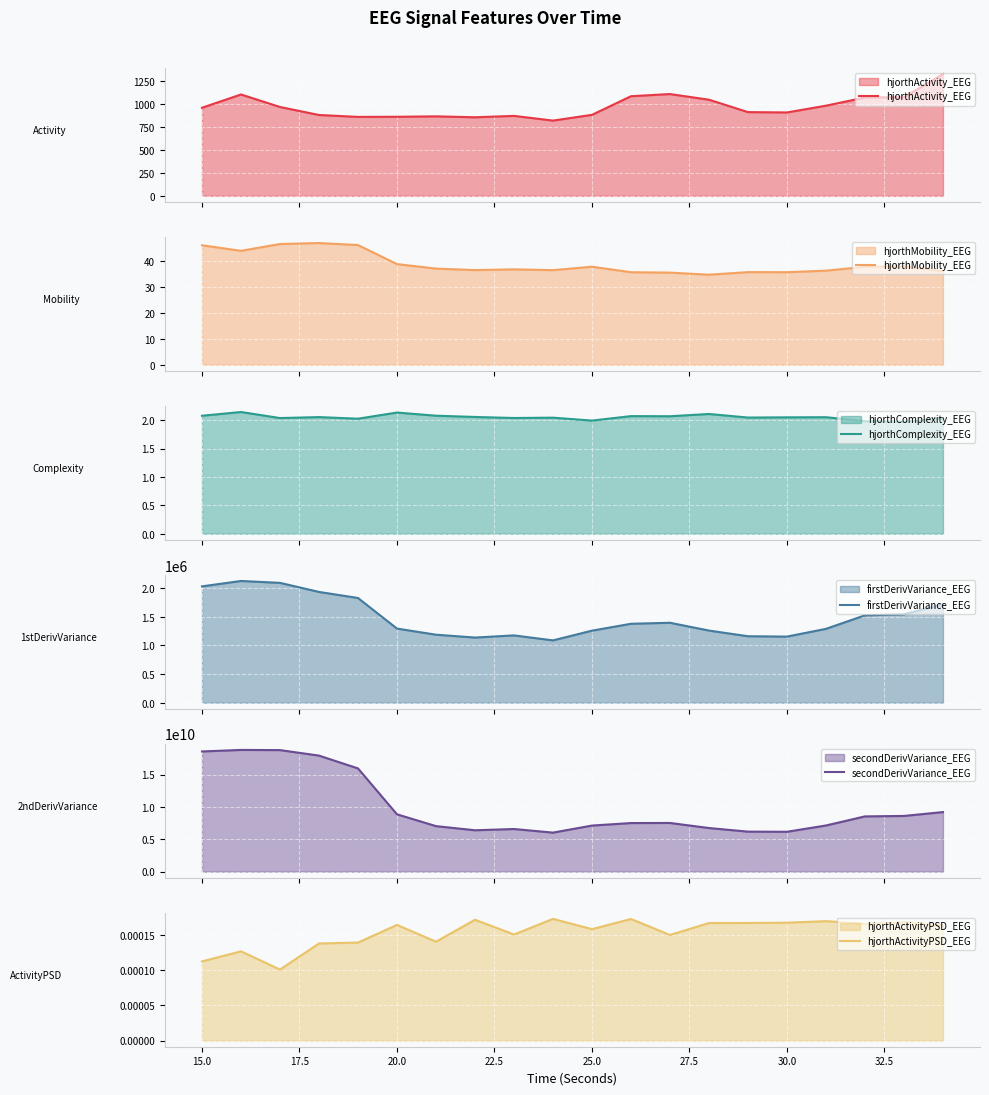

What is the highest value of the hjorthActivity_EEG series?

1327.2